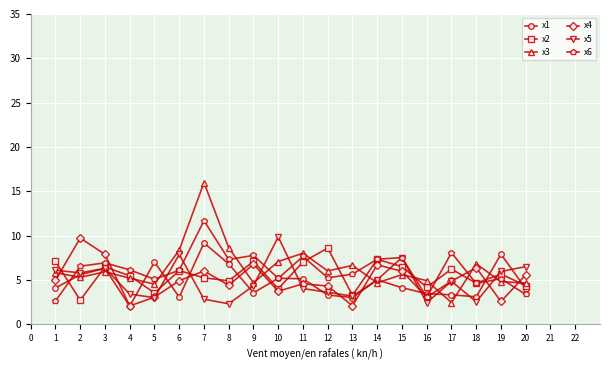

At which category is the sum across all series the highest?

7